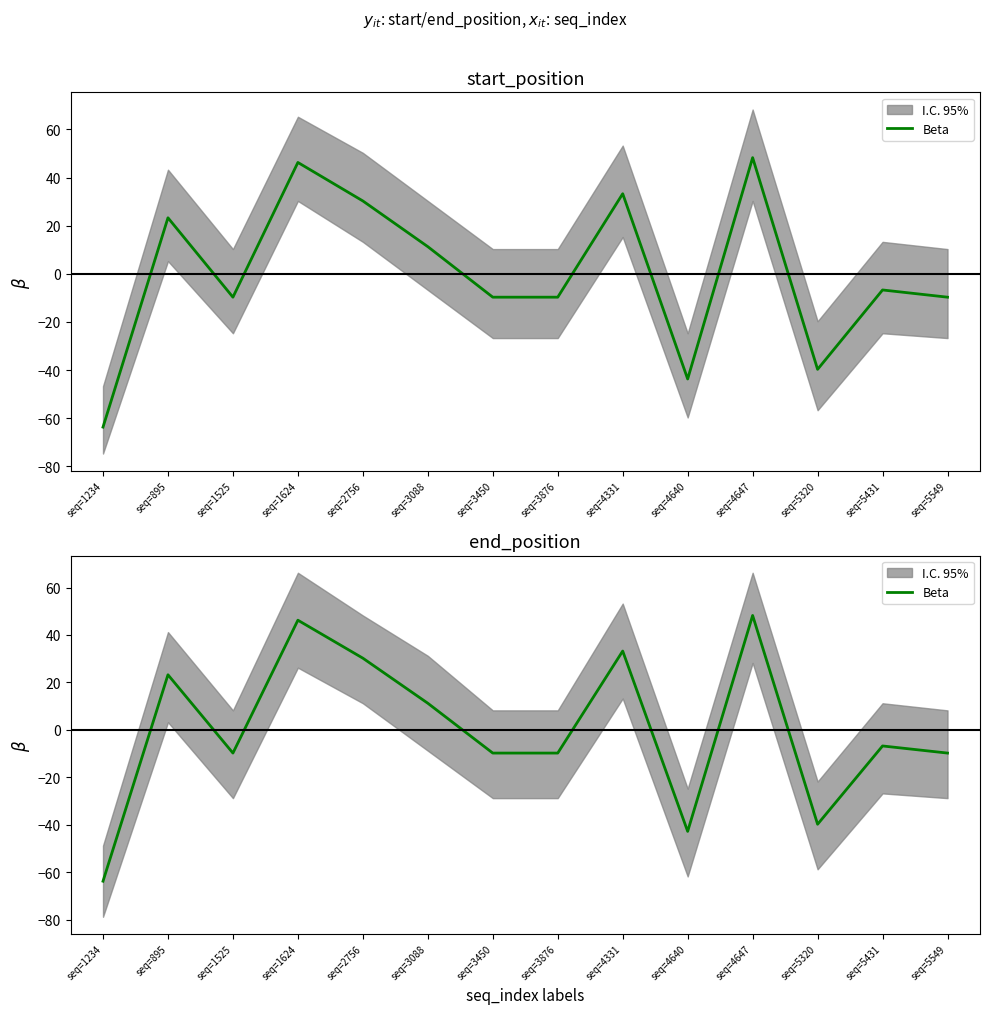

What position from the right is seq=1234?

14